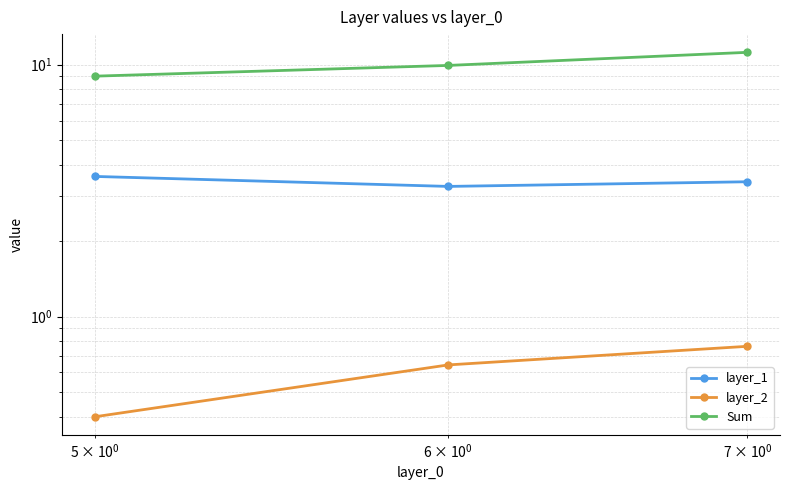

Rank the series by their average value, from highest to lowest.

Sum, layer_1, layer_2